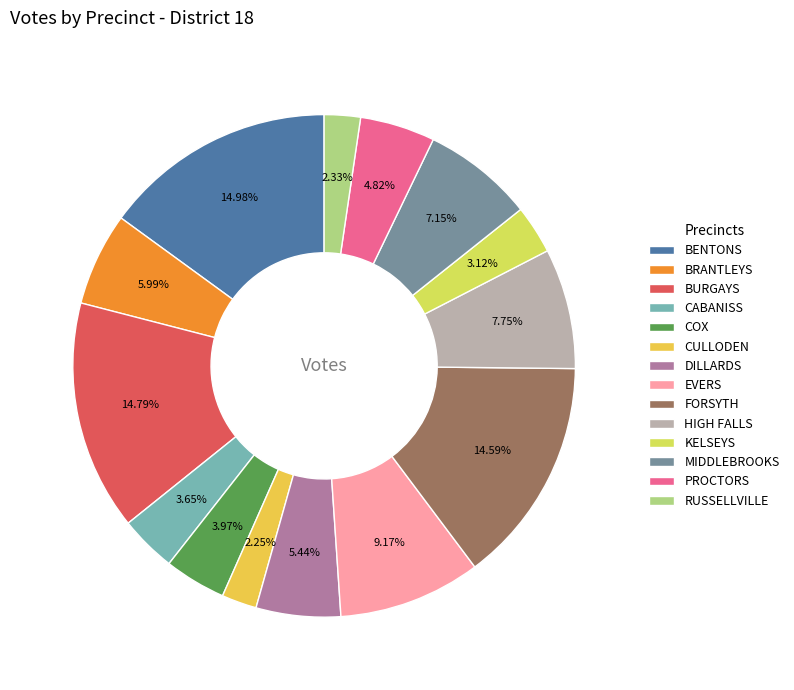

What percentage do EVERS and DILLARDS together represent?

14.6%